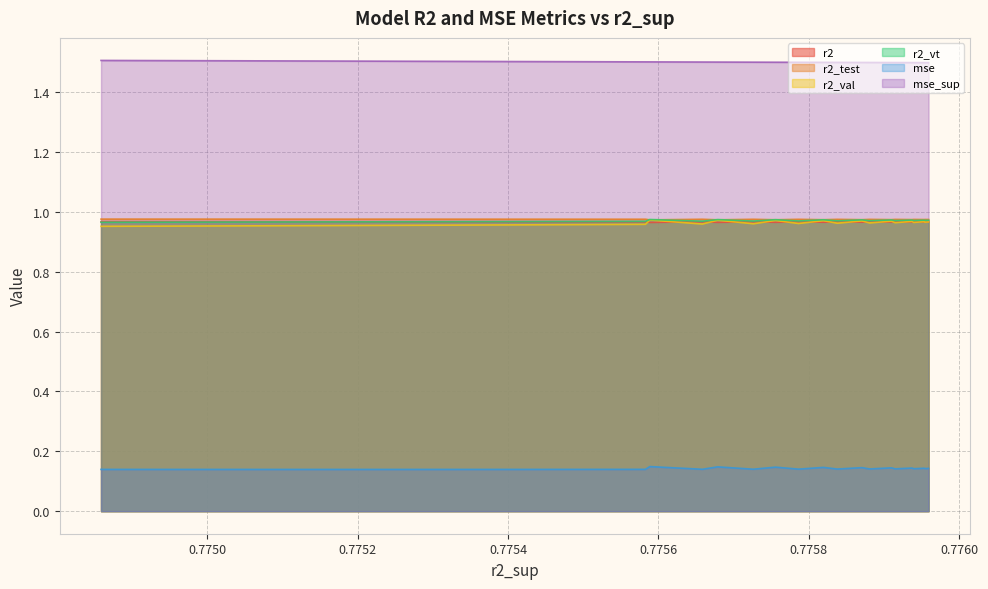

How many lines are shown in the chart?

6